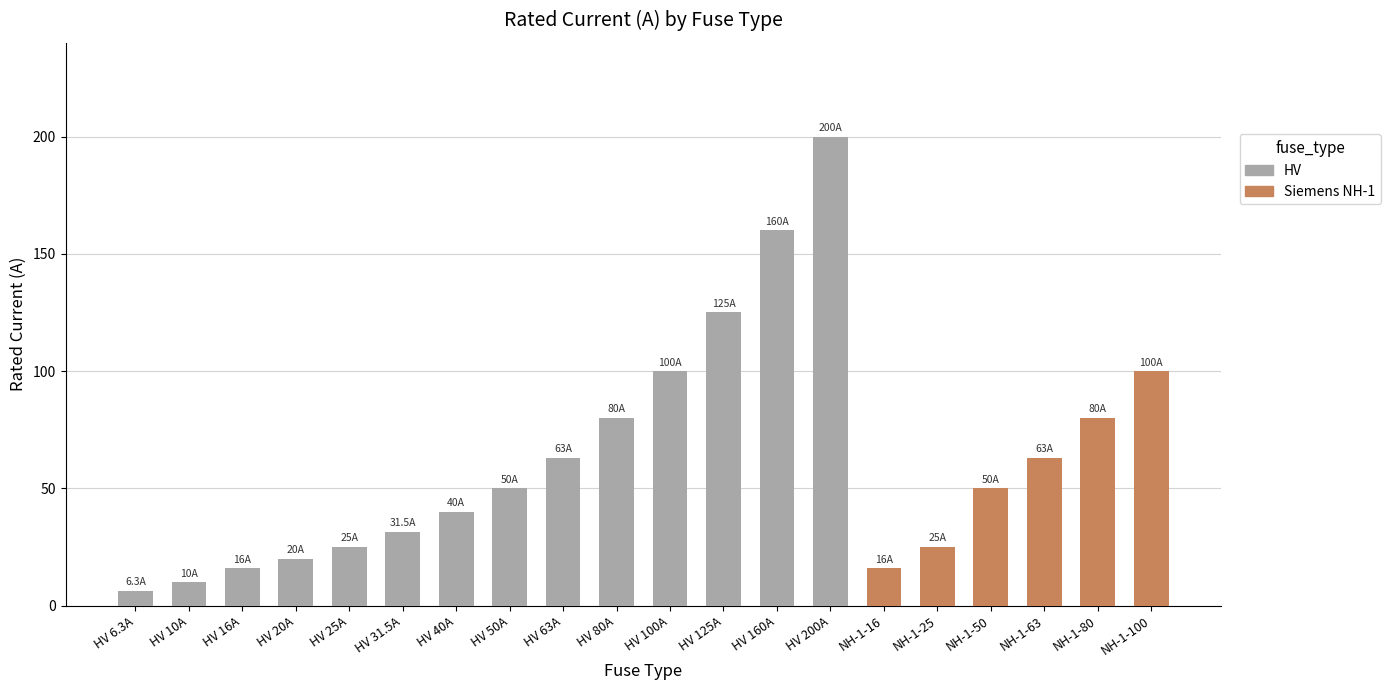

Does the chart contain any negative values?

No